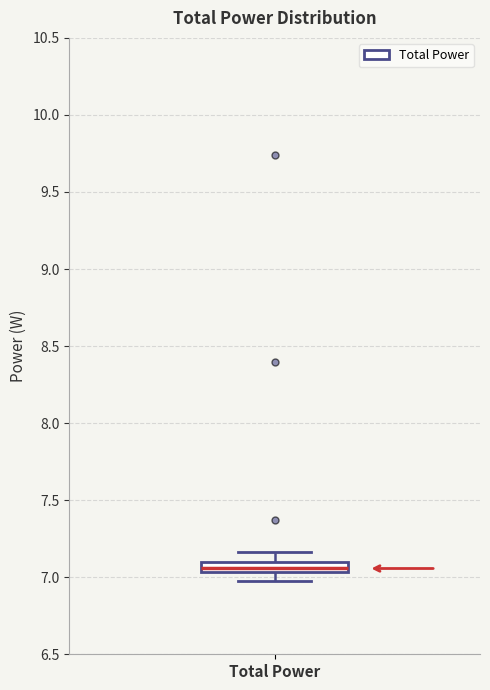

Where is the lower edge of the box for Total Power on the y-axis? The values are not printed on the chart, so give them approximately, as read against the axis.

7.05